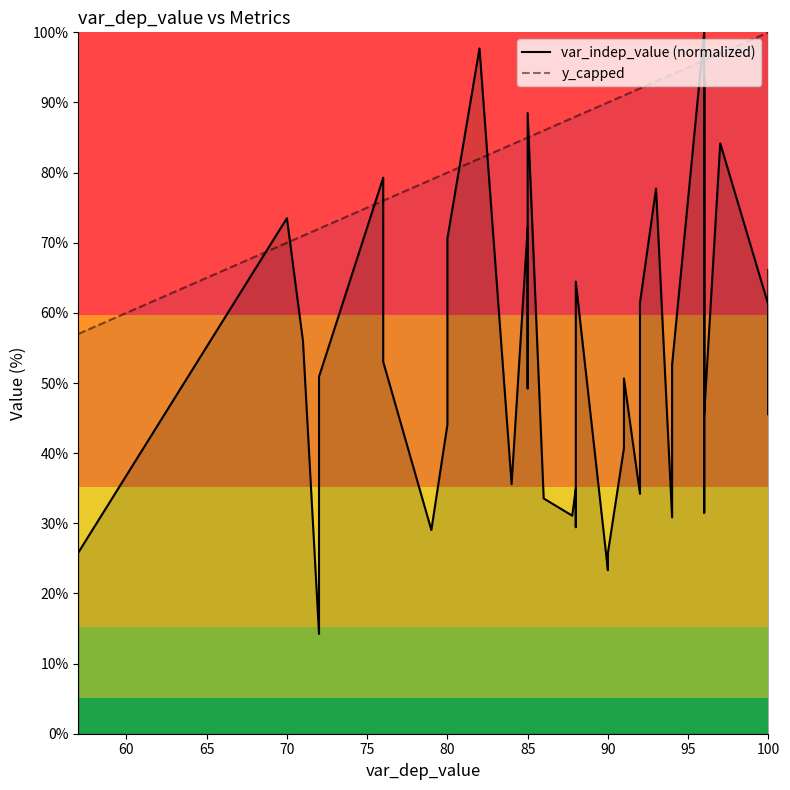

Does the chart display data point markers on the line(s)?

No